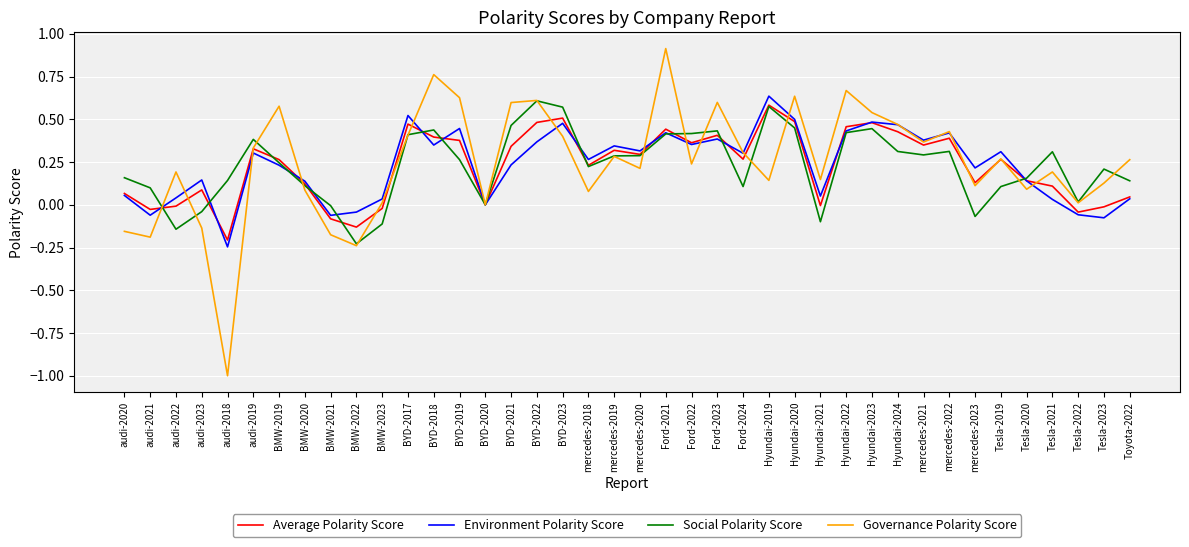

What is the total value across all series at Hyundai-2019?

1.9